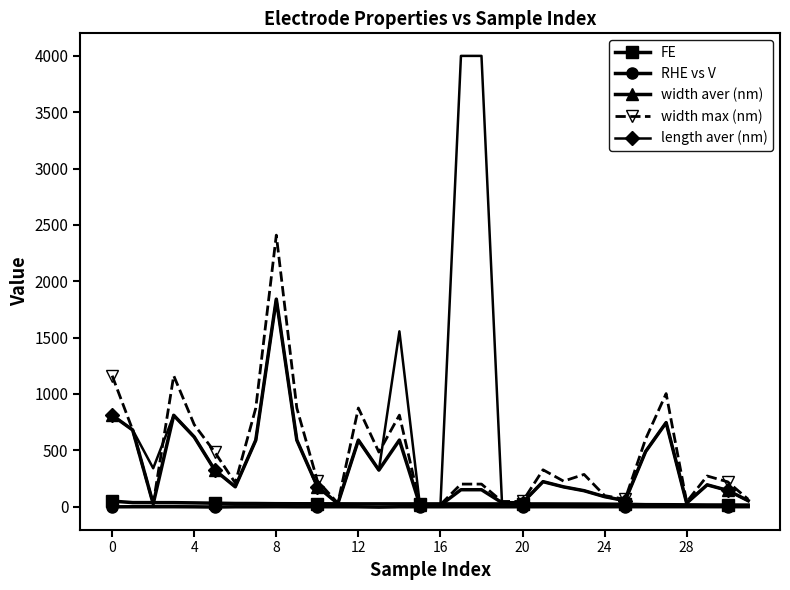

At how many categories does at least one series exceed 1406?

4